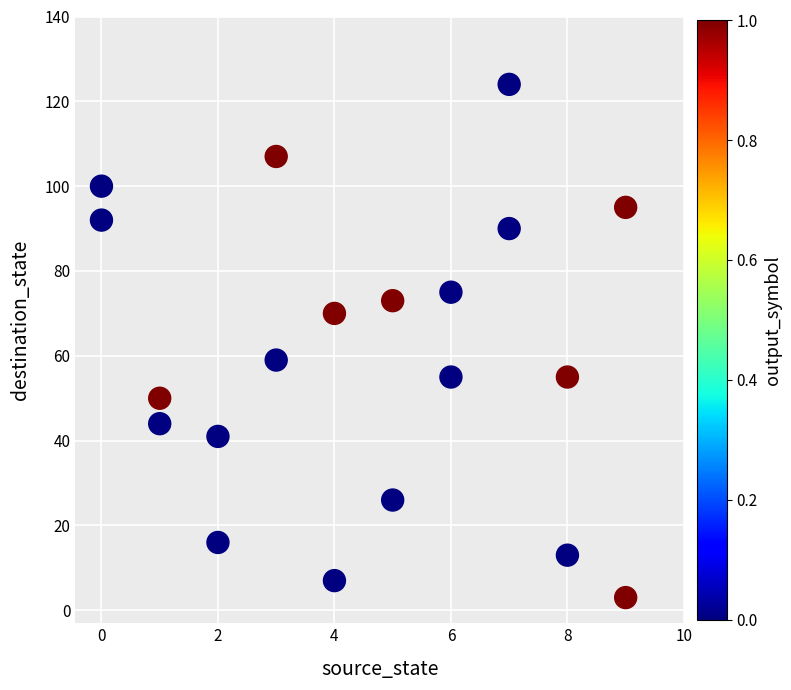

What Y value in the scatter plot is closest to 63?

59